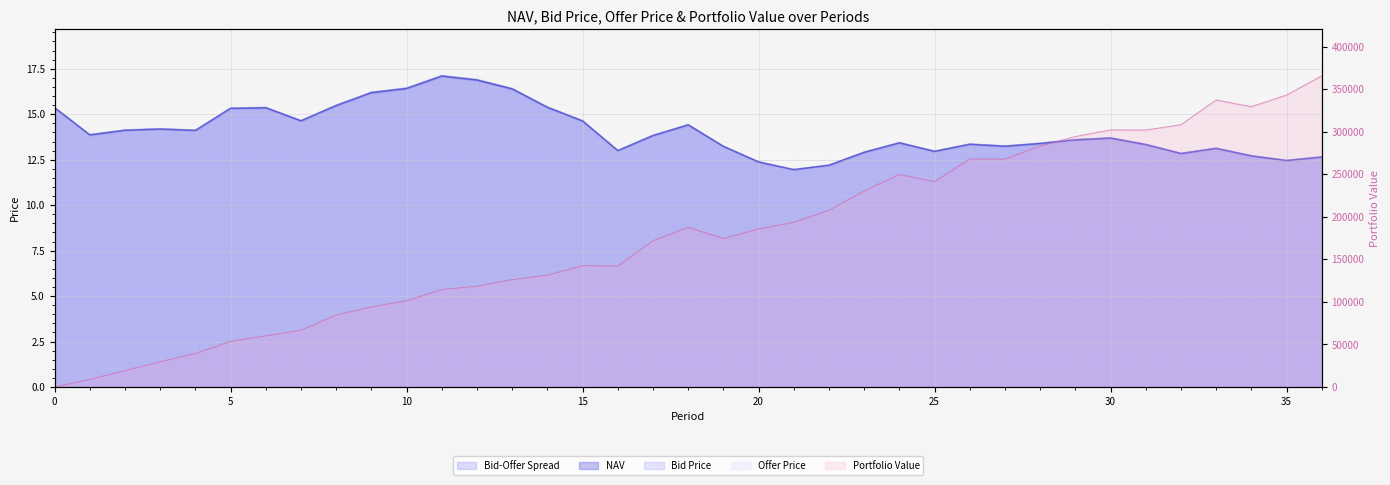

How many interior local valleys does the Portfolio Value series have?

6